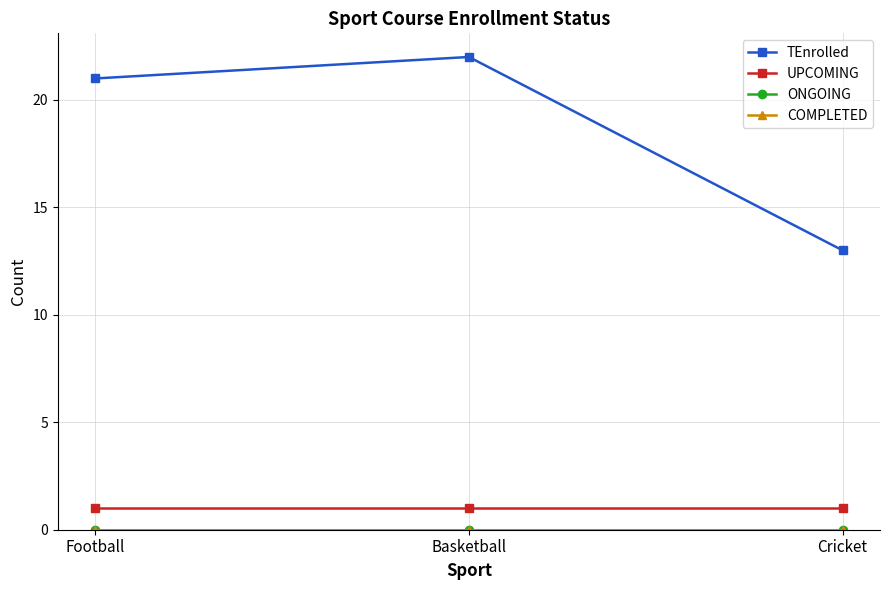

What is the total value across all series at Football?

22